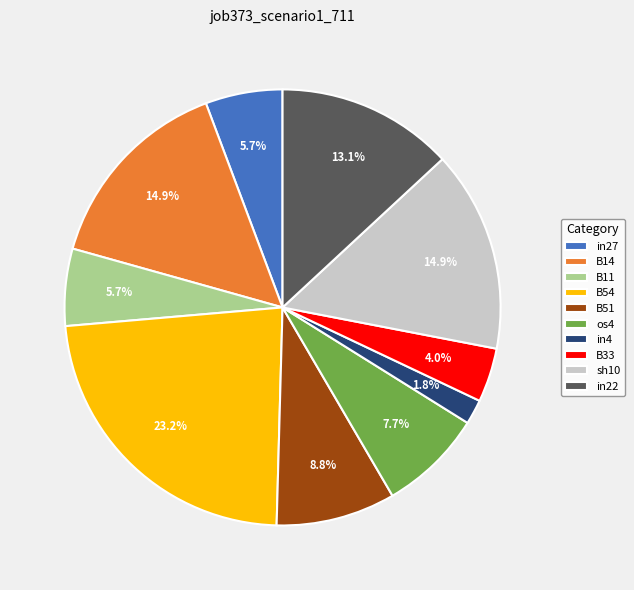

Combined, do B14 and B33 account for over 50%?

No